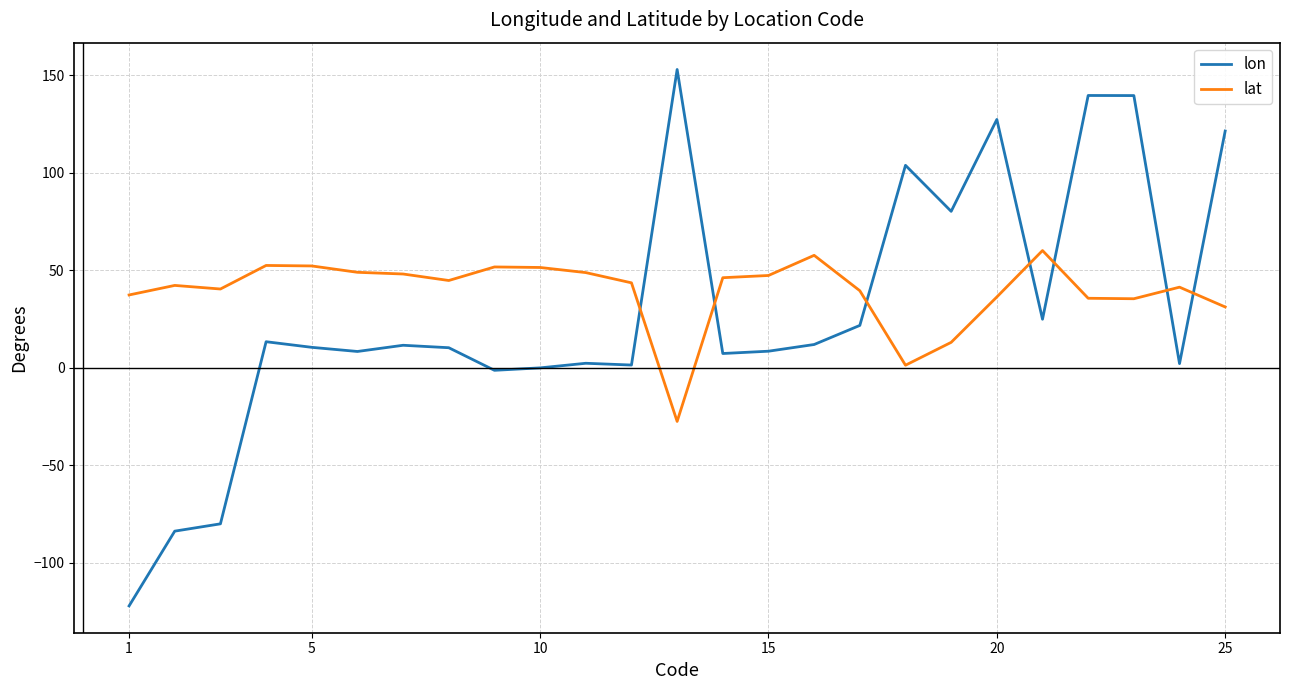

List the series in order of their peak value, lowest first.

lat, lon